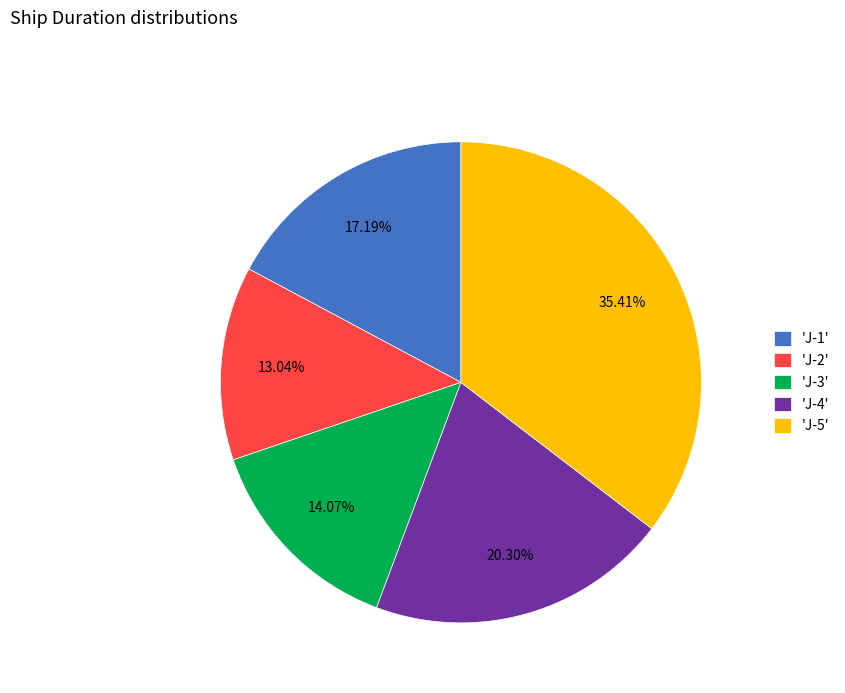

Which slice is the largest?

'J-5'